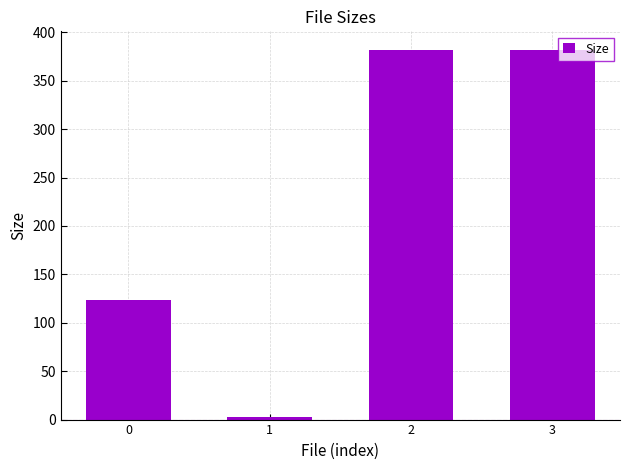

What is the value of the 4th bar from the left?

382.0